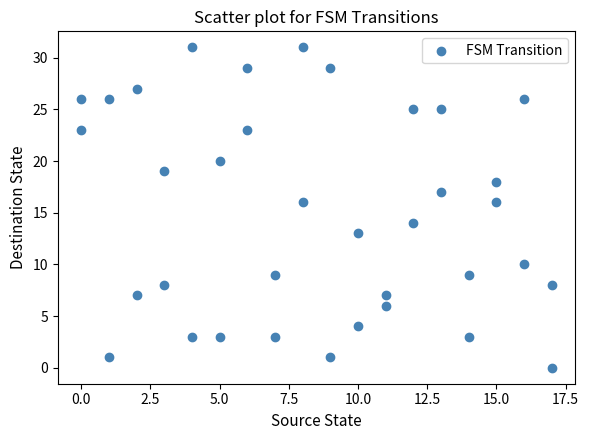

What is the range of X values (max minus min)?

17